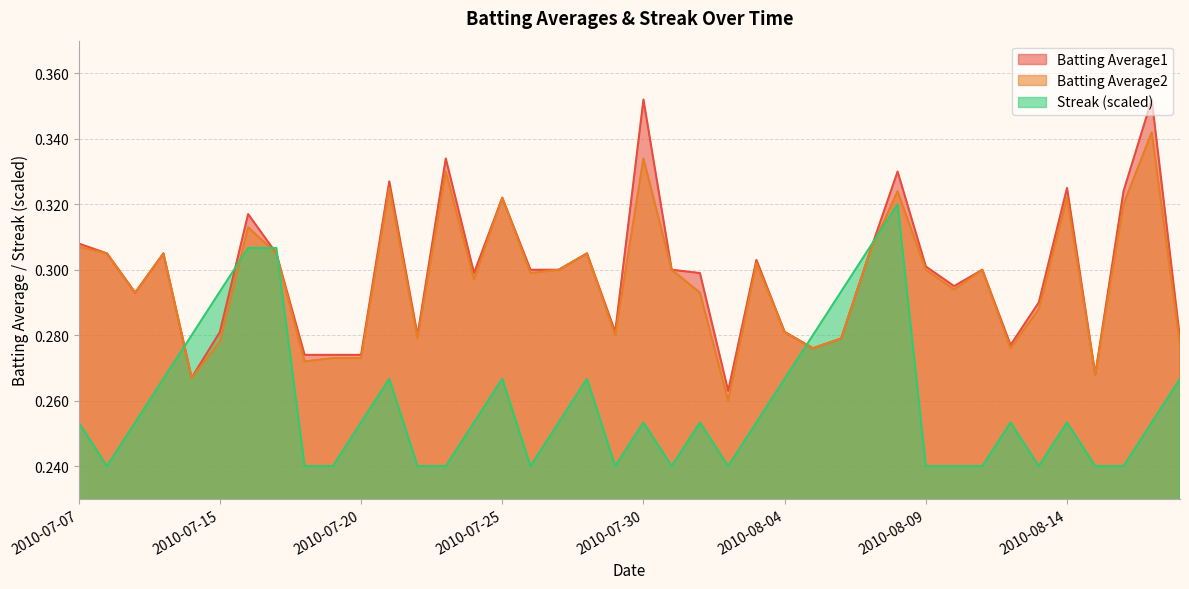

Is it true that Streak equals 0.3 at 2010-07-10?

True